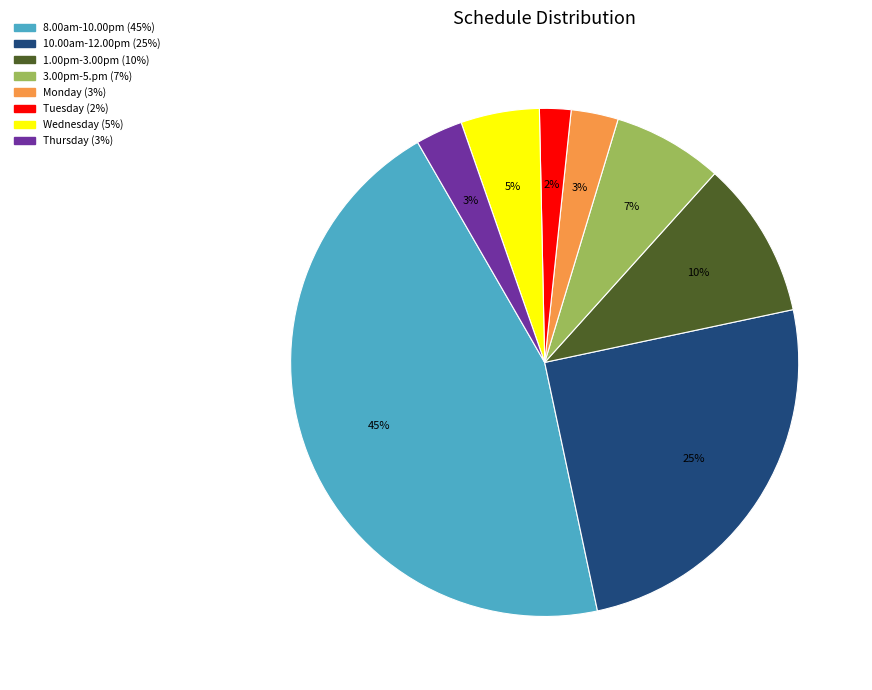

To the nearest percent, what is the average slice percentage?

12%